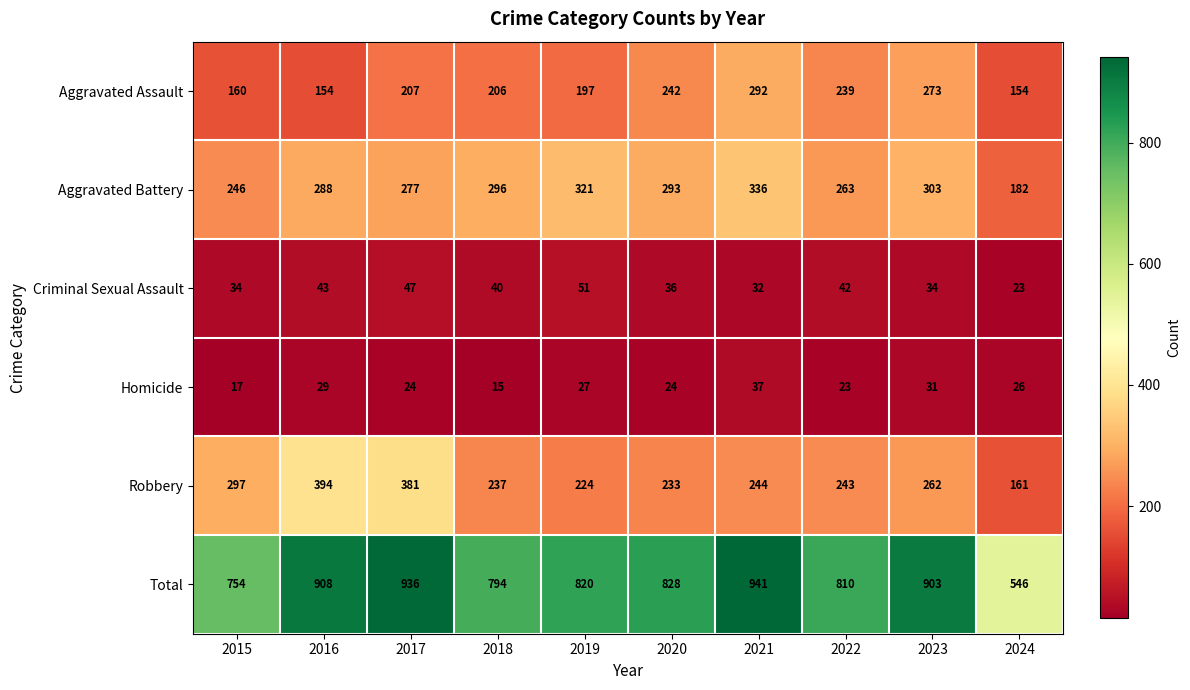

Read the Robbery value at 2021, to the nearest 5.

245